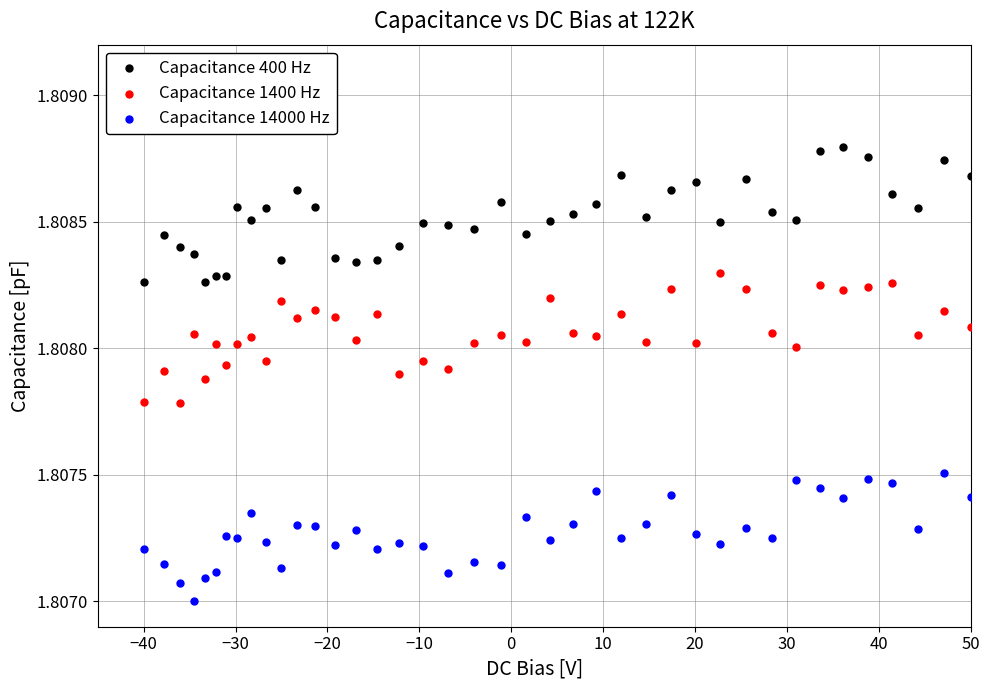

Which series contains the lowest Y value?

Capacitance 14000 Hz